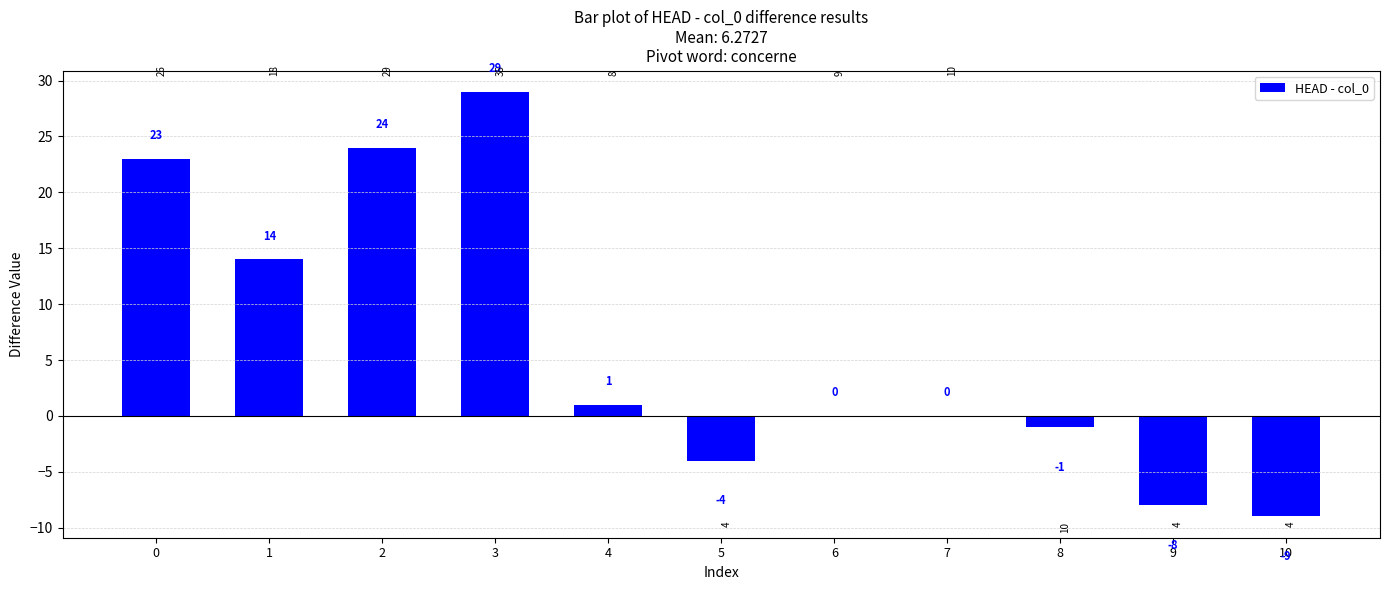

At which category does the chart reach its peak across all series?

3